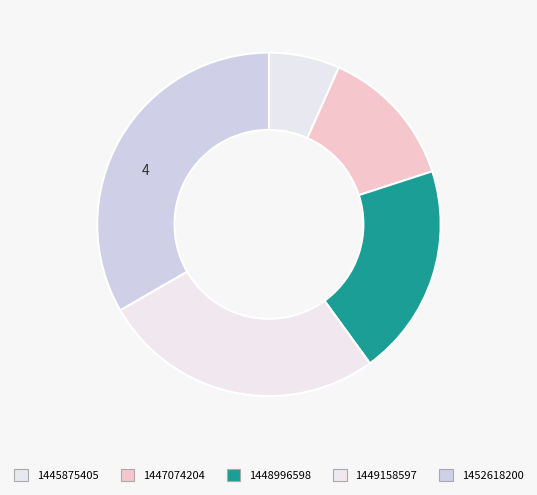

Count the number of slices in the pie.

5